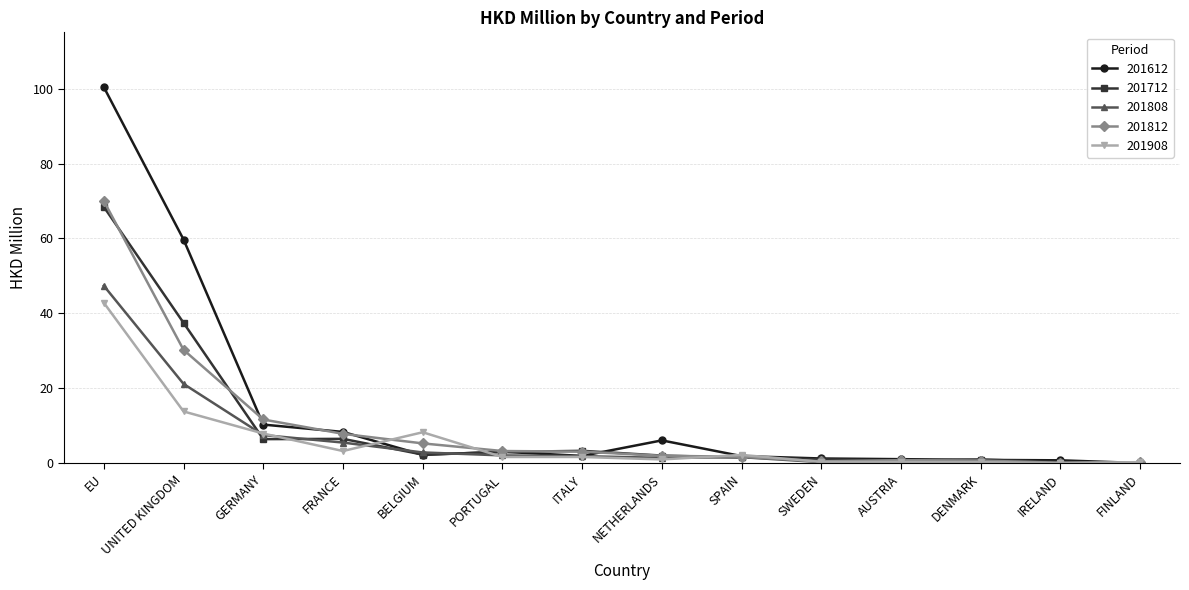

Which series has the widest spread of values?

201612